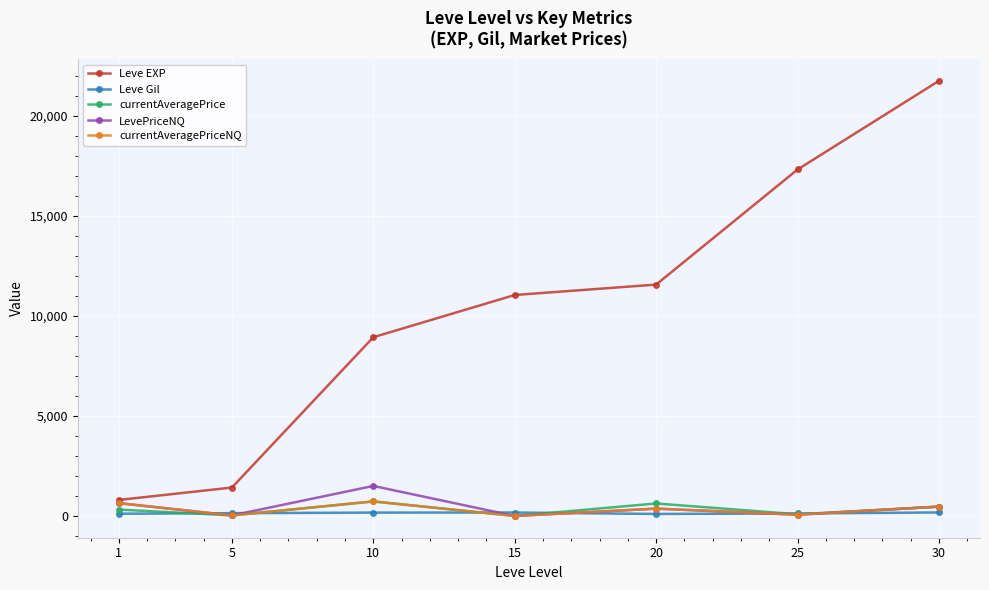

Which series has the widest spread of values?

Leve EXP